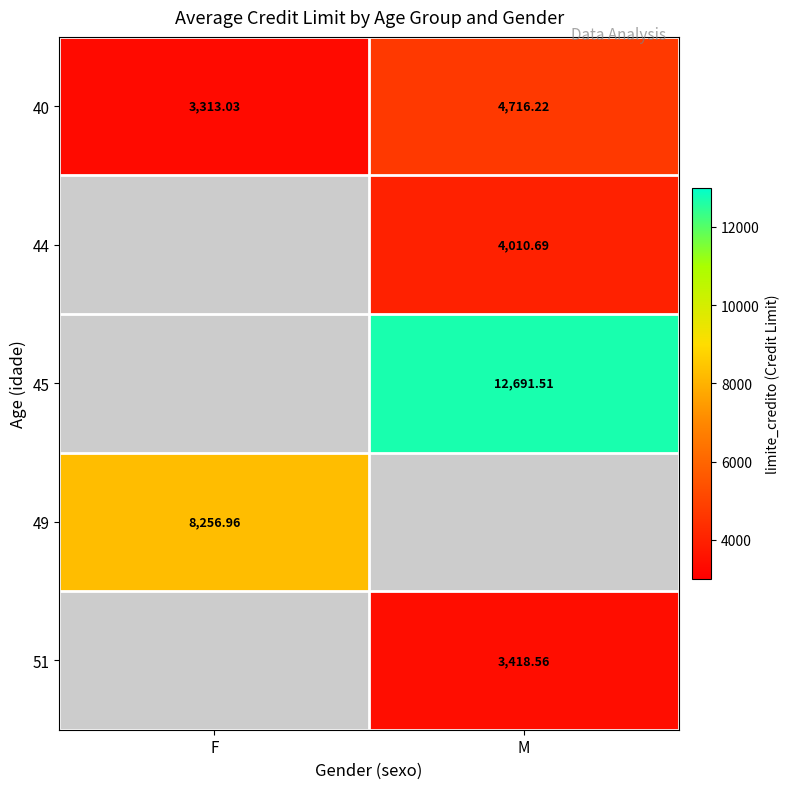

How many values in the 40 series exceed 4716?

1